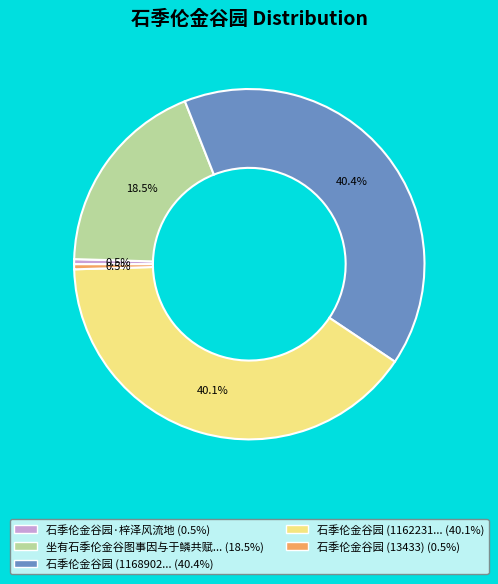

To the nearest percent, what is the difference between the largest and smallest slice percentages?

40%